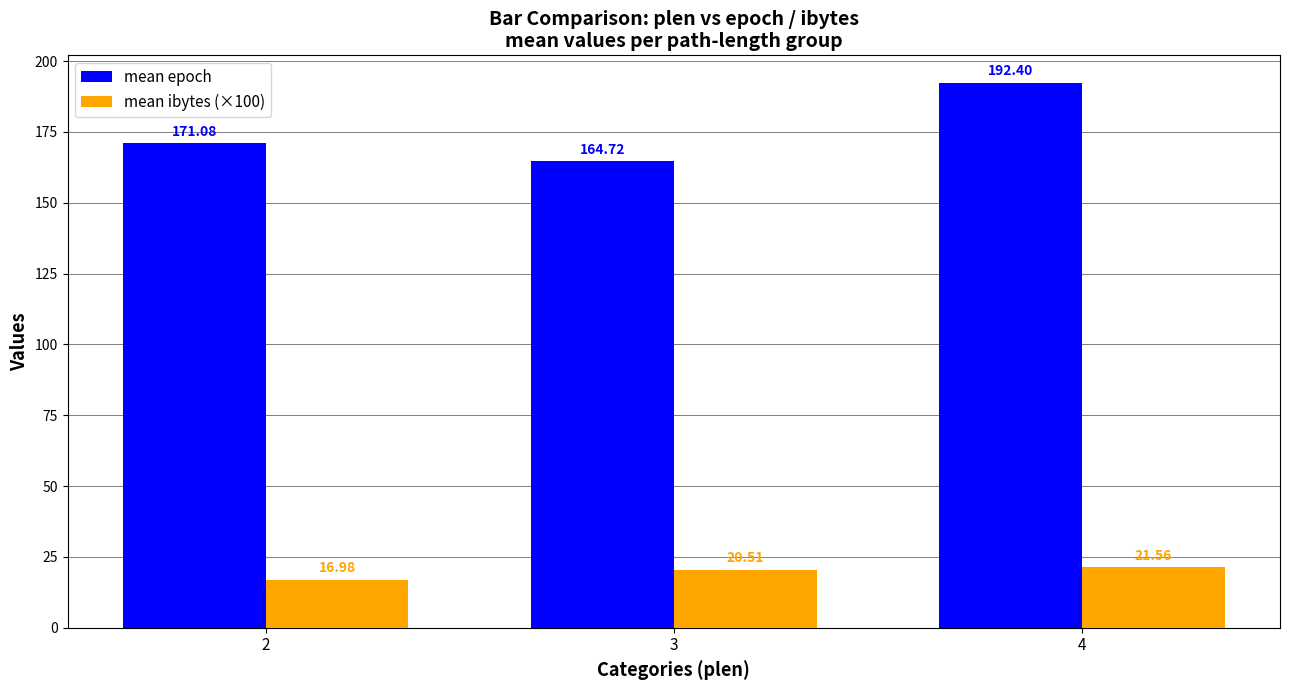

Which category has the highest value in the mean epoch series?

4